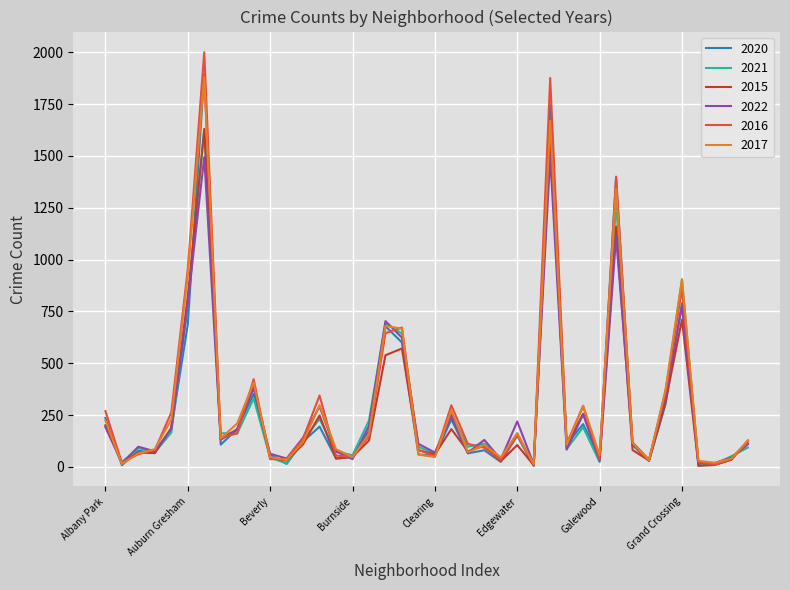

What is the maximum value shown in the chart?

2000